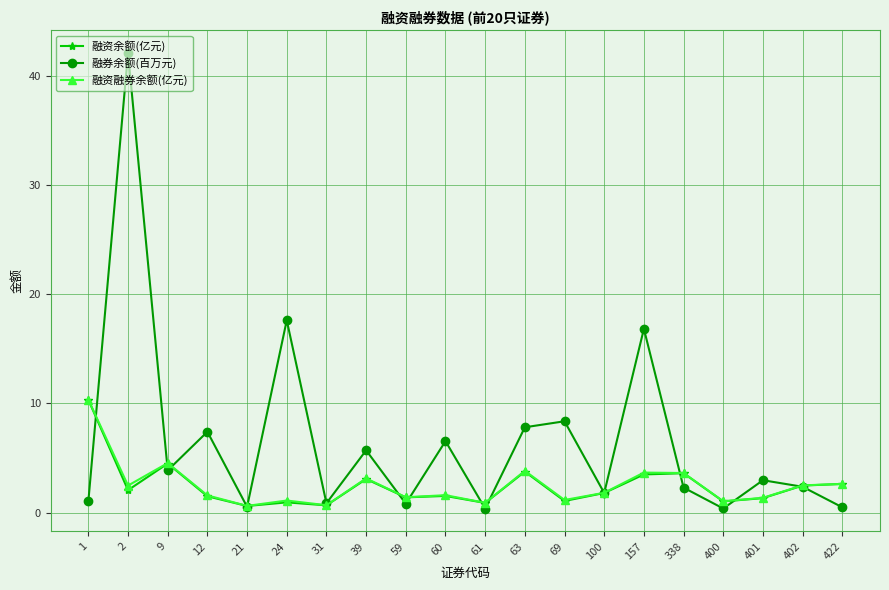

True or false: 融券余额(百万元) has more than 0 interior local peaks.

True